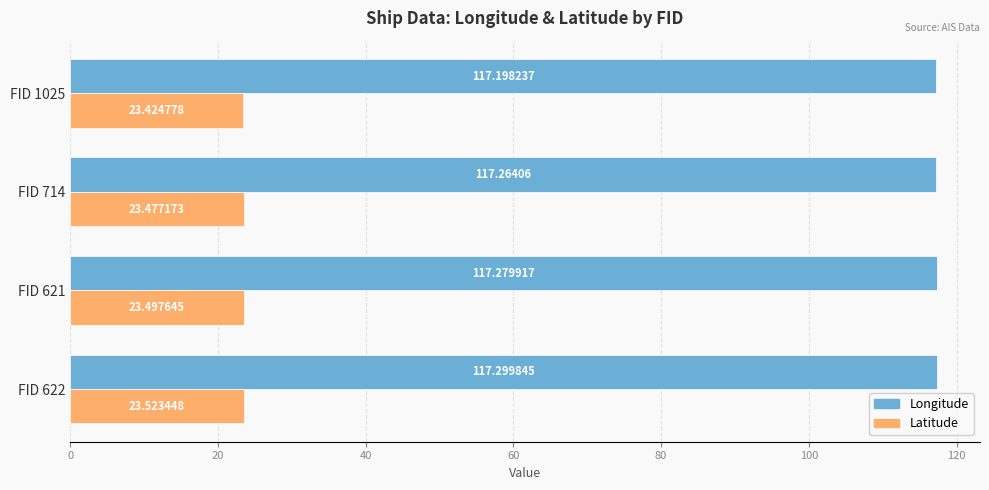

What is the total value across all series at FID 621?

140.8